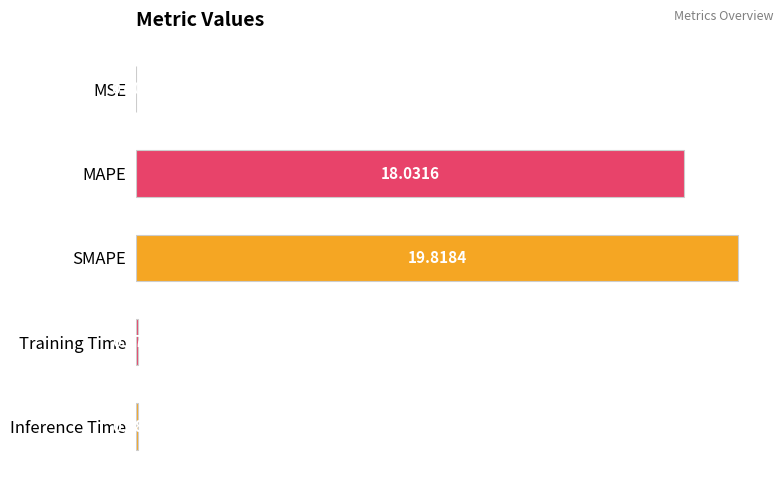

Between Training Time and MSE, which is larger?

Training Time